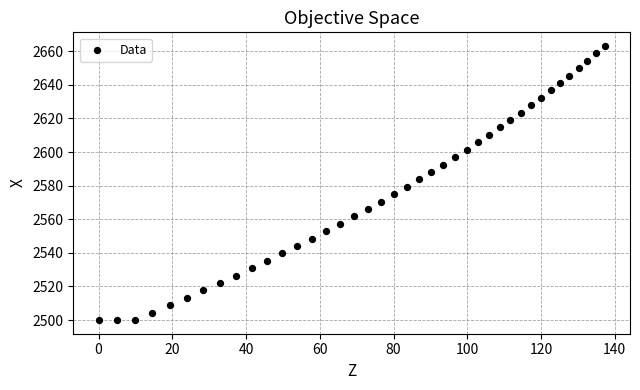

What is the range of X values (max minus min)?

137.3